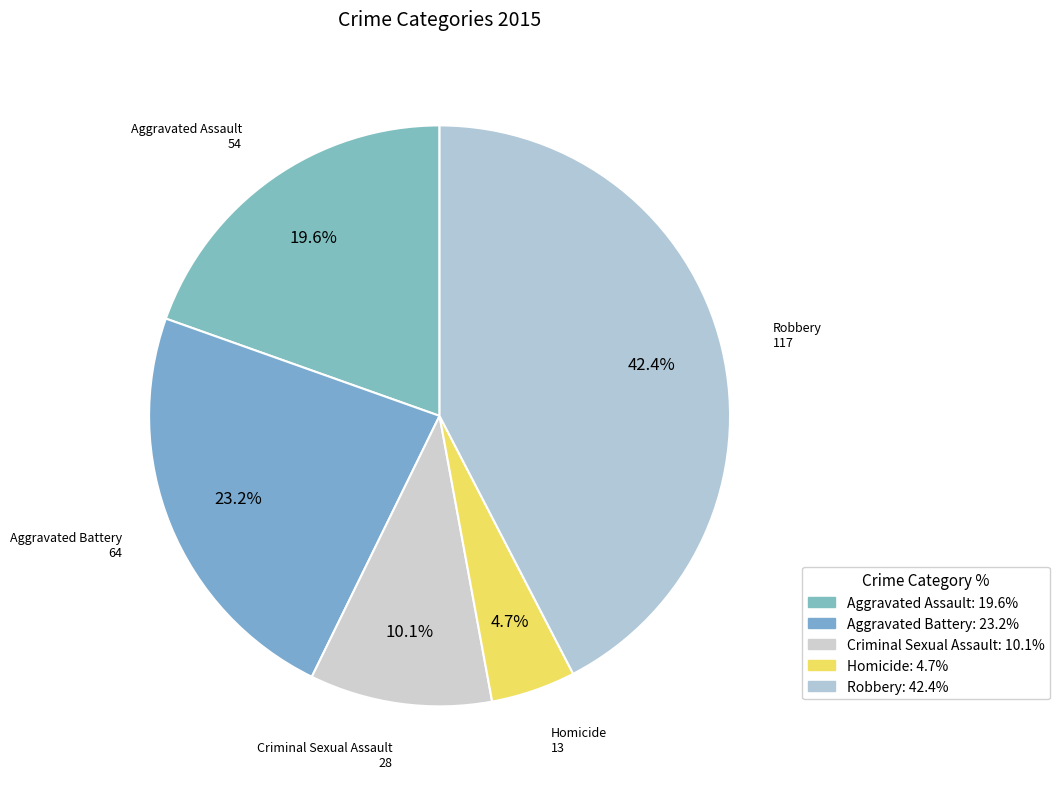

What is the ratio of the value at Aggravated Assault to the value at Criminal Sexual Assault?

1.9